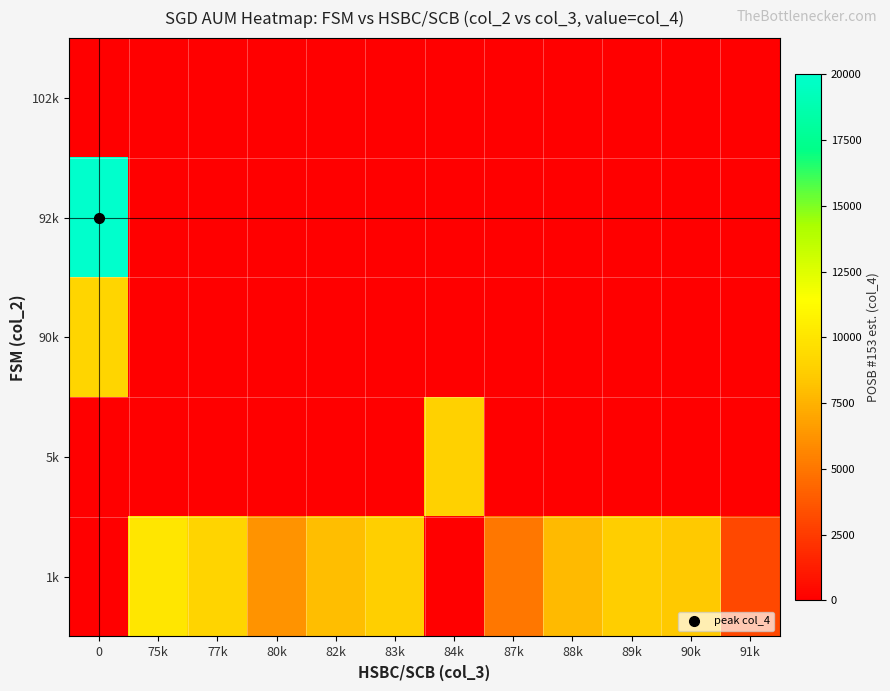

How many distinct data groups are displayed?

5